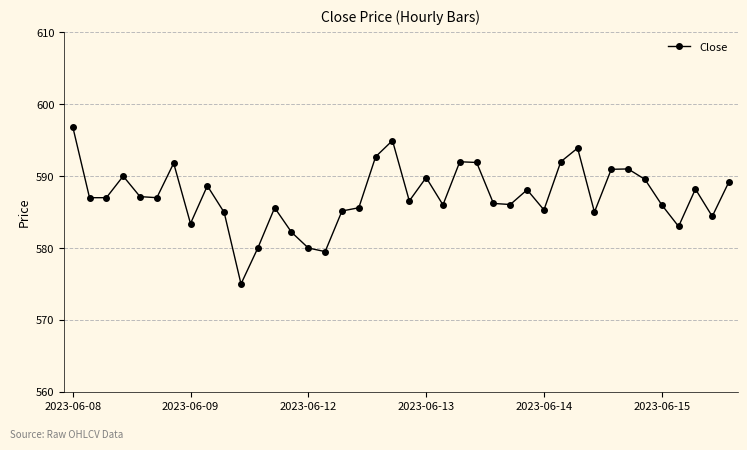

What is the smallest value displayed?

575.0